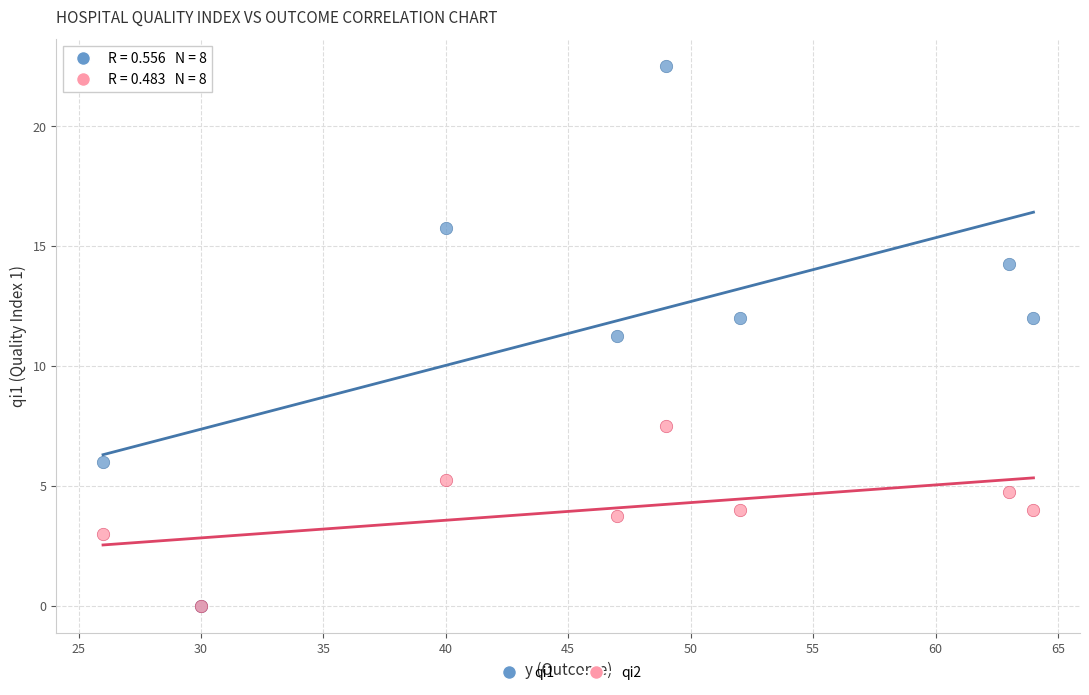

What are all the series names shown in the legend?

qi1, qi2